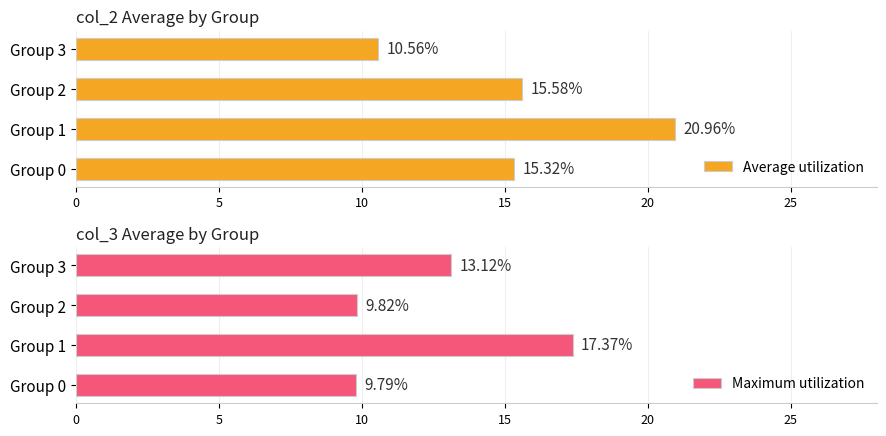

What is the minimum value for Maximum utilization?

9.8